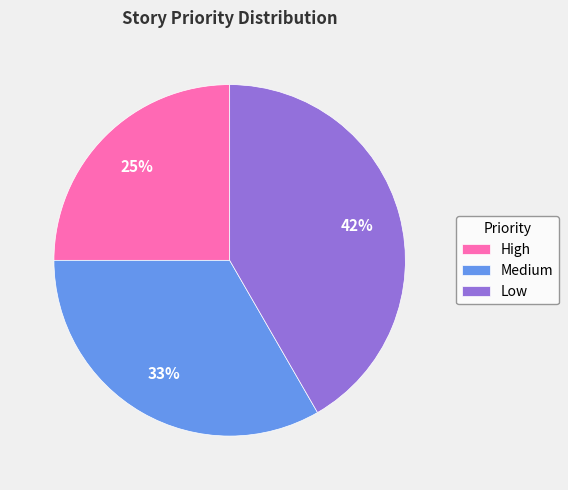

To the nearest percent, what is the average slice percentage?

33%